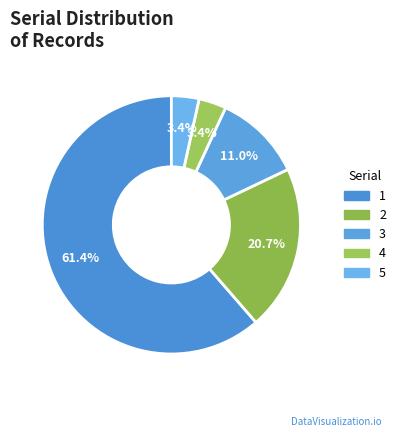

Is 5 the majority of the pie?

No